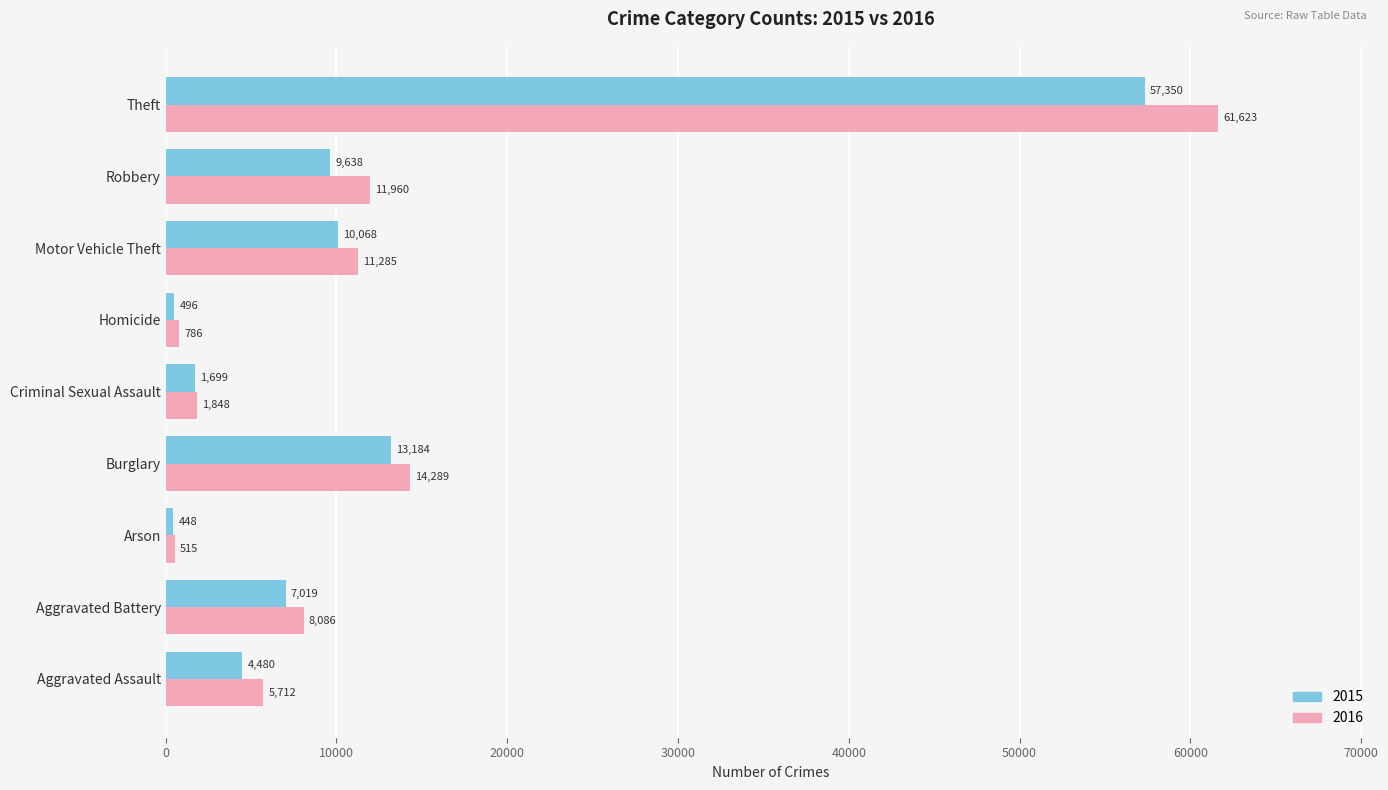

What is the total value across all series at Motor Vehicle Theft?

21353